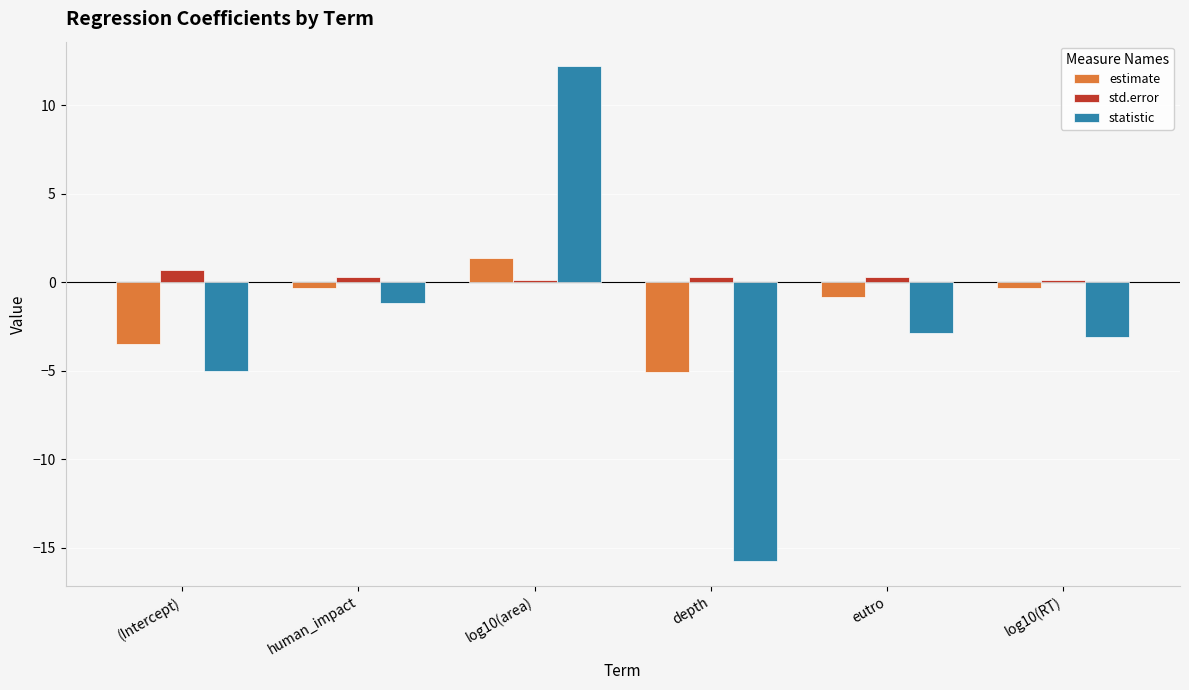

How many values in estimate are below zero?

5